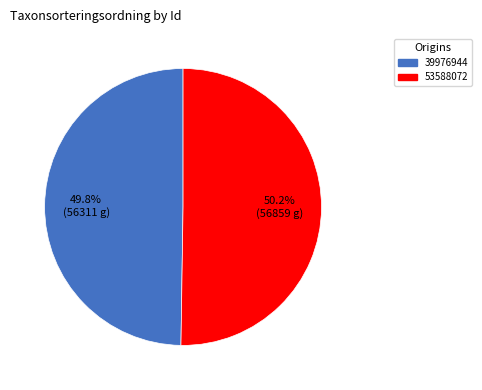

Combined, what portion of the pie is 39976944 and 53588072?

100.0%